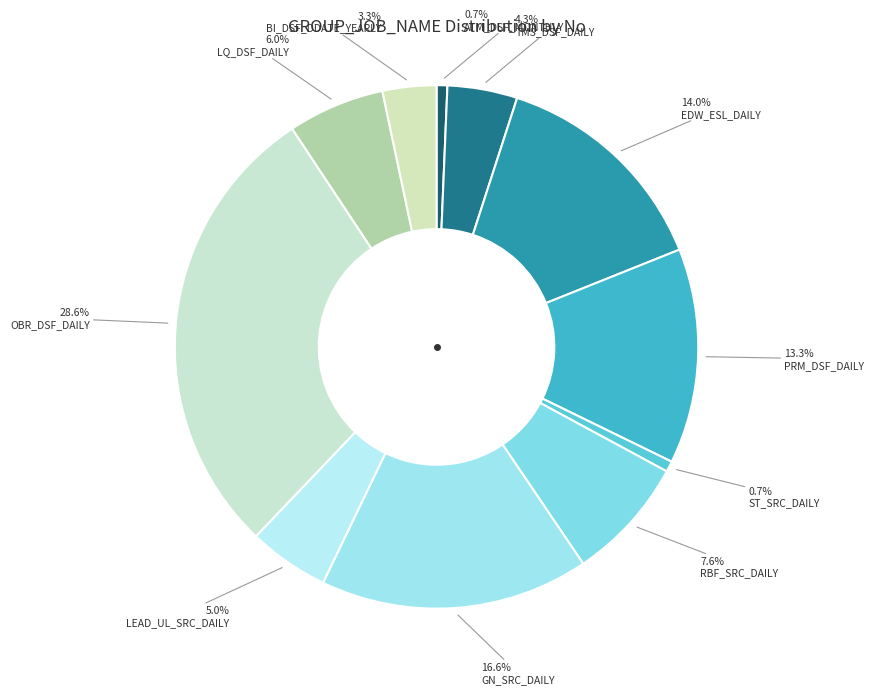

How many slices are in this pie chart?

11